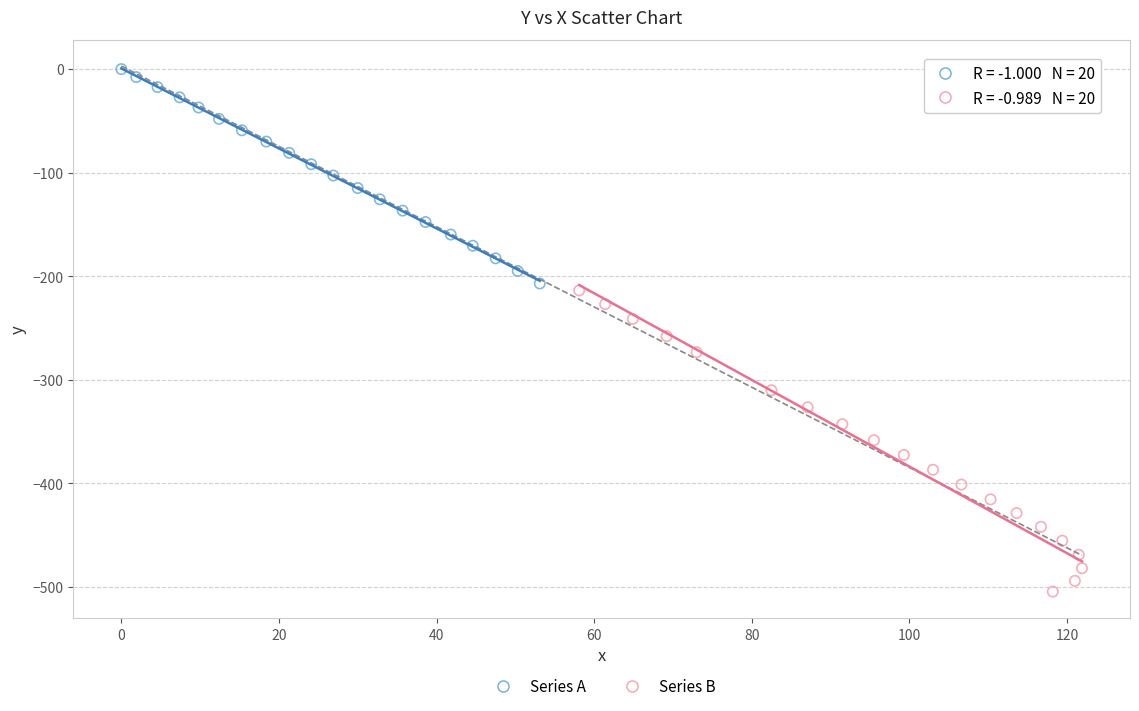

What are all the series names shown in the legend?

Series A, Series B